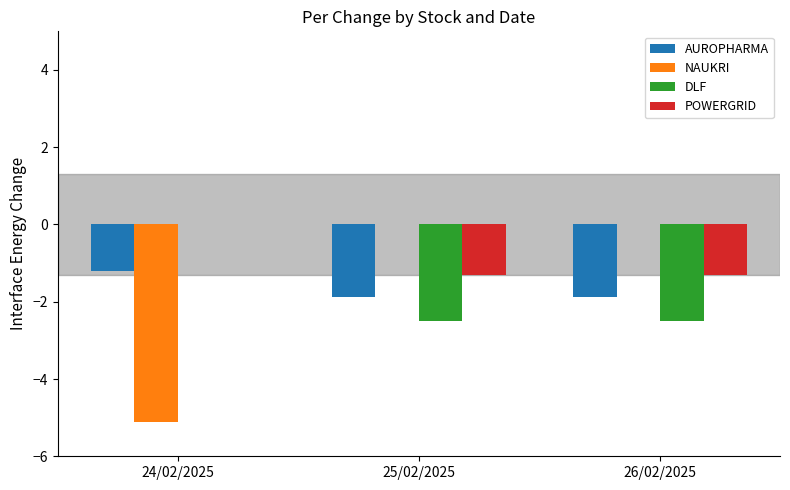

Which category has the highest value in the AUROPHARMA series?

24/02/2025